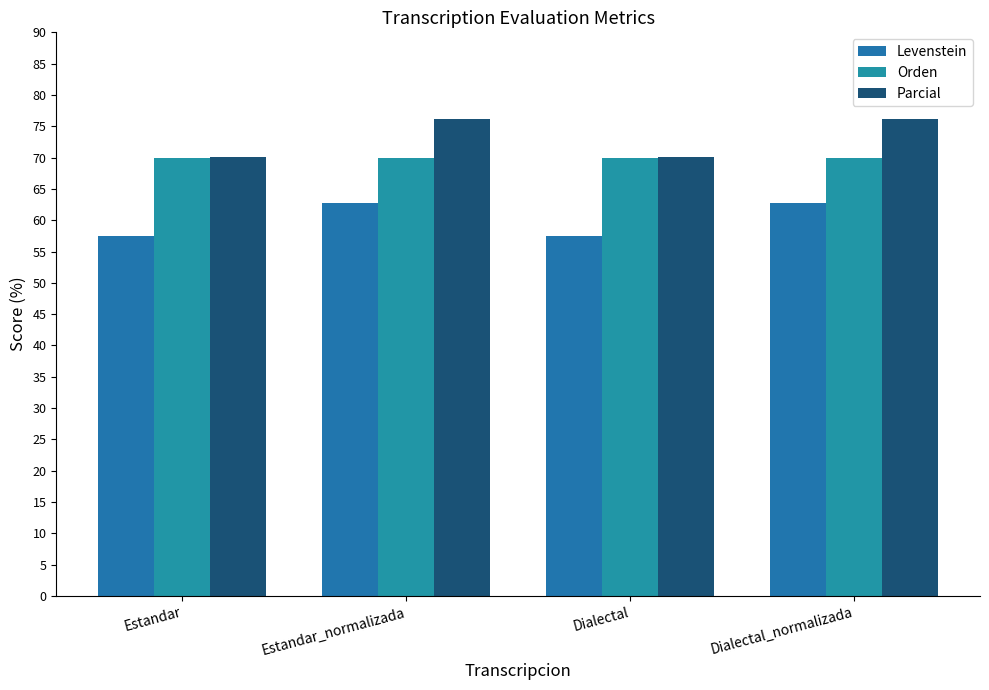

True or false: Orden has a value of 114.9 at Dialectal.

False